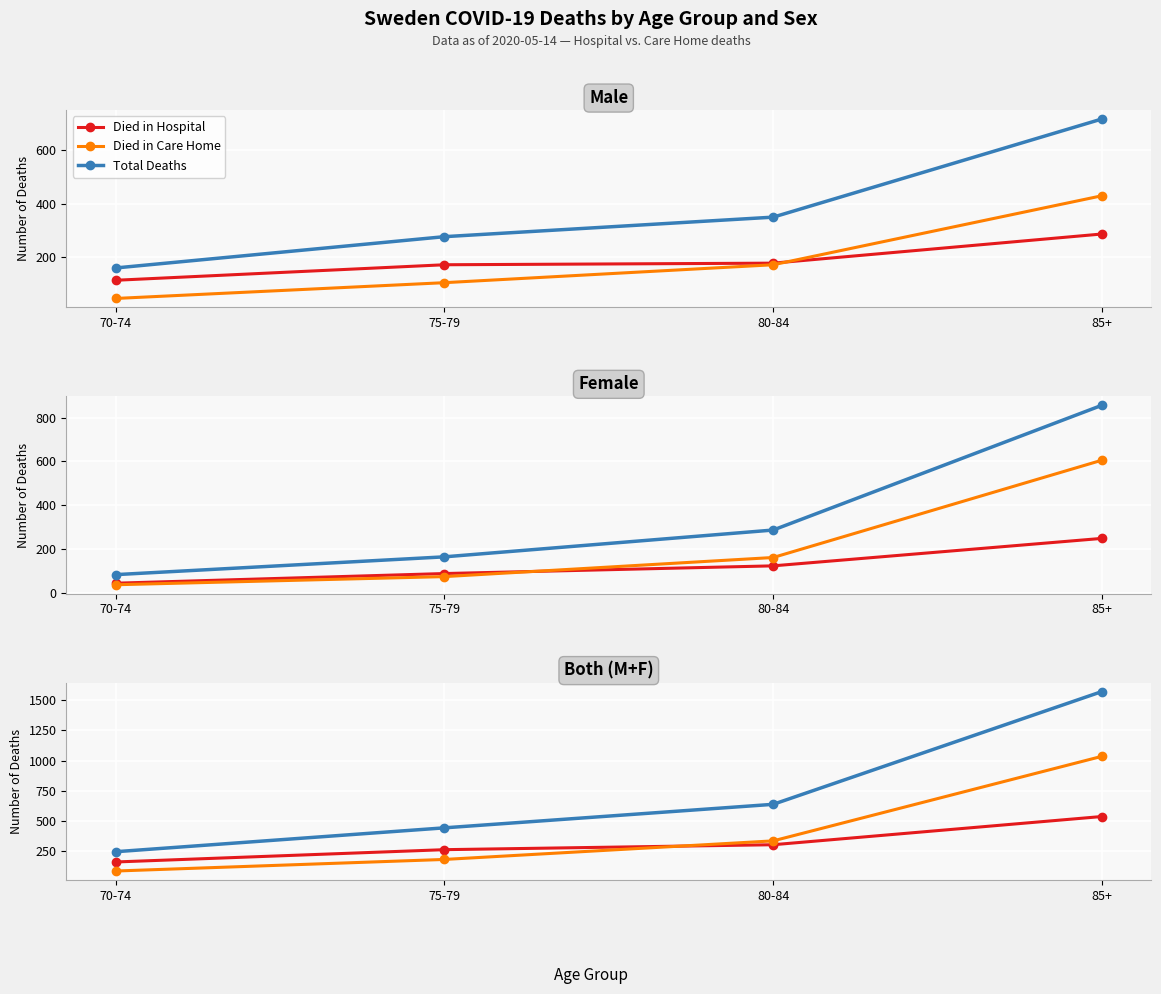

At which label does Died in Care Home reach its peak?

85+